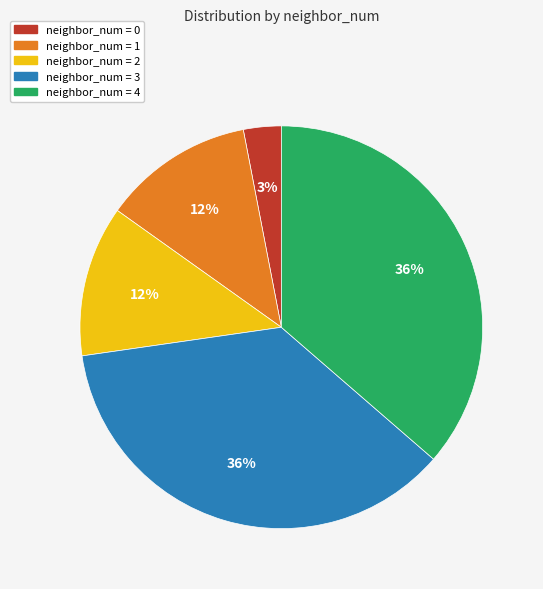

Is there any slice that represents more than half of the pie?

No